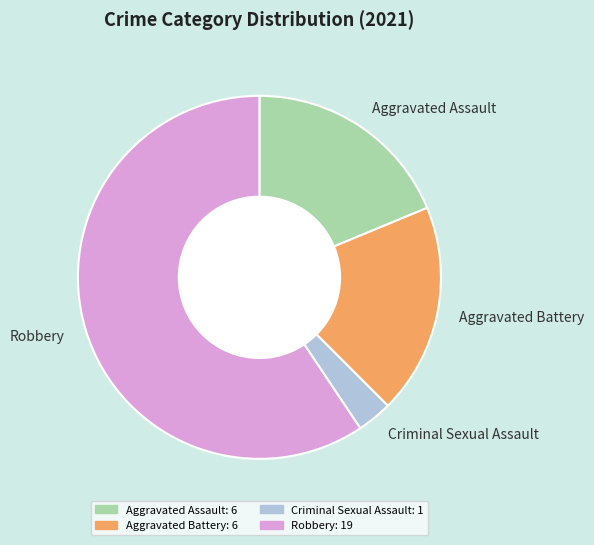

Approximately how many times larger is the value at Aggravated Assault compared to Criminal Sexual Assault?

6.0